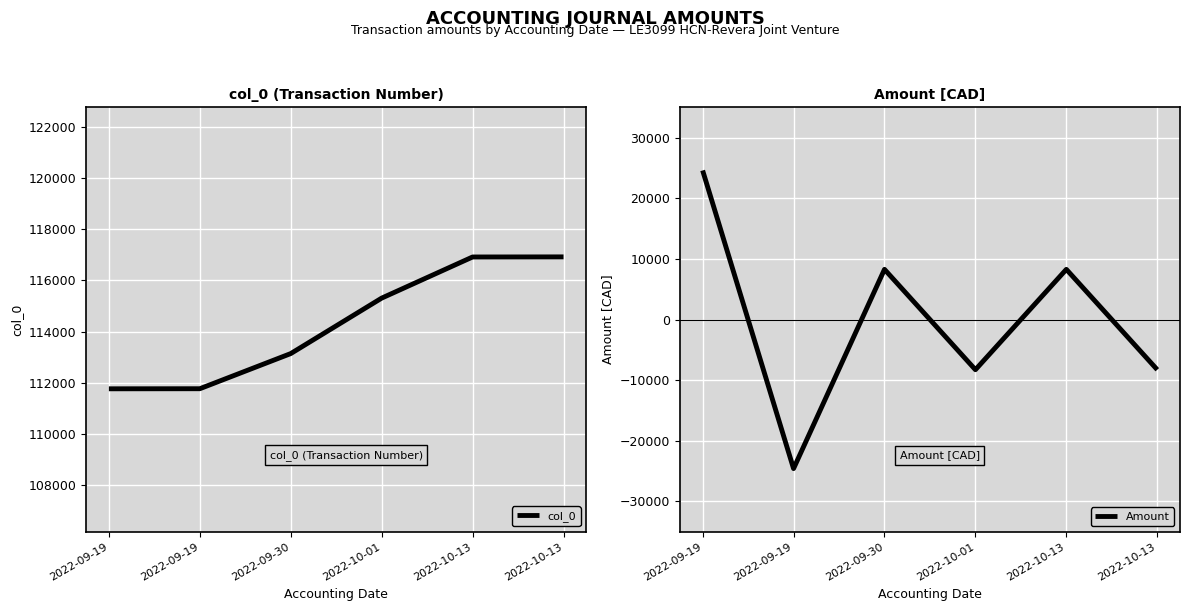

Reading left to right, list all the values displayed in this chart.

col_0: 111762.0	111765.0	113139.0	115307.0	116915.0	116919.0
Amount: 24585.8	-24585.8	8277.1	-8277.1	8277.1	-8277.1